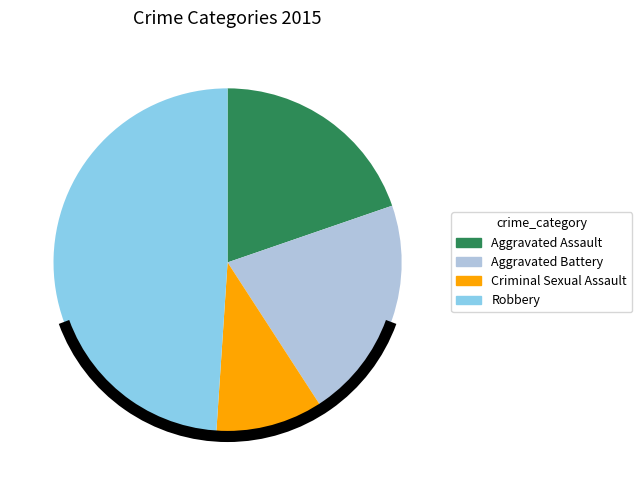

Count the number of slices in the pie.

4